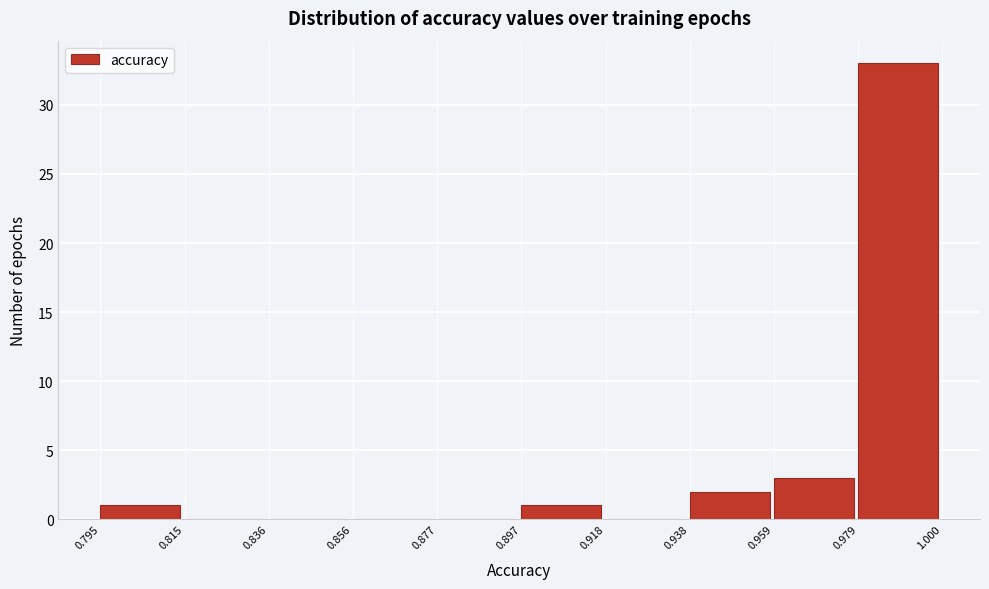

Which range on the x-axis has the tallest bar?

0.979 to 1.000